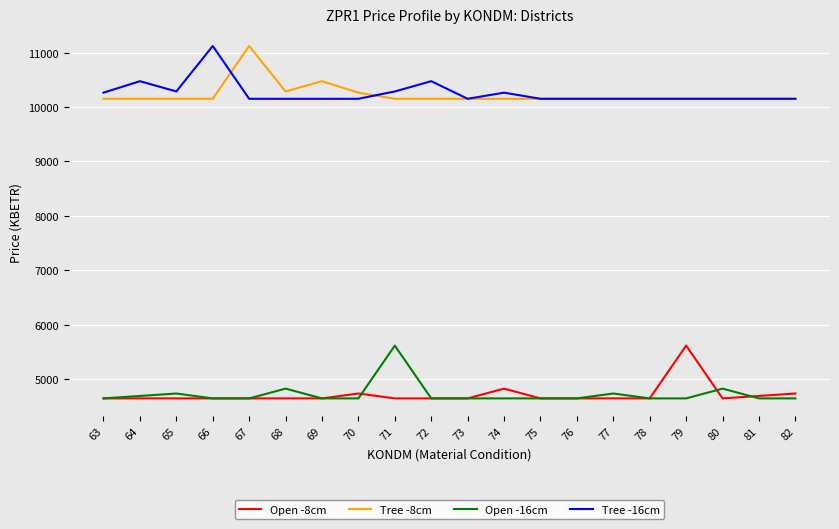

Is the value of Tree -16cm at 67 greater than the value of Open -16cm at 77?

Yes